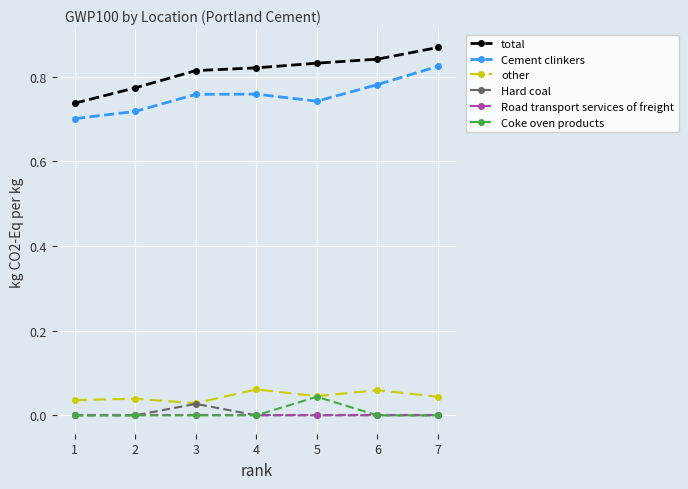

Count the total values in the range 0 to 1.

7